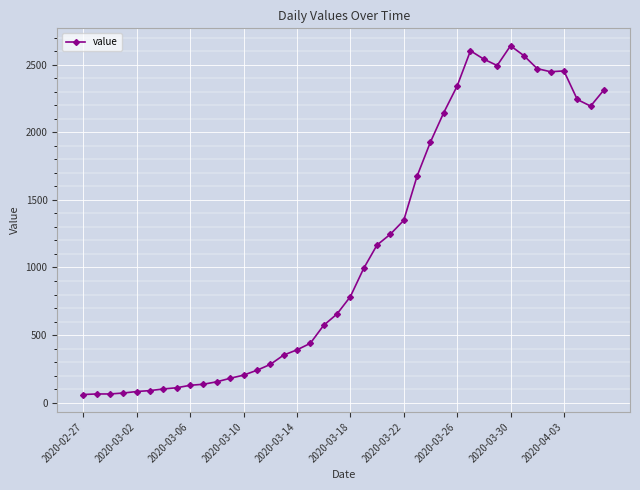

What is the average value?

1124